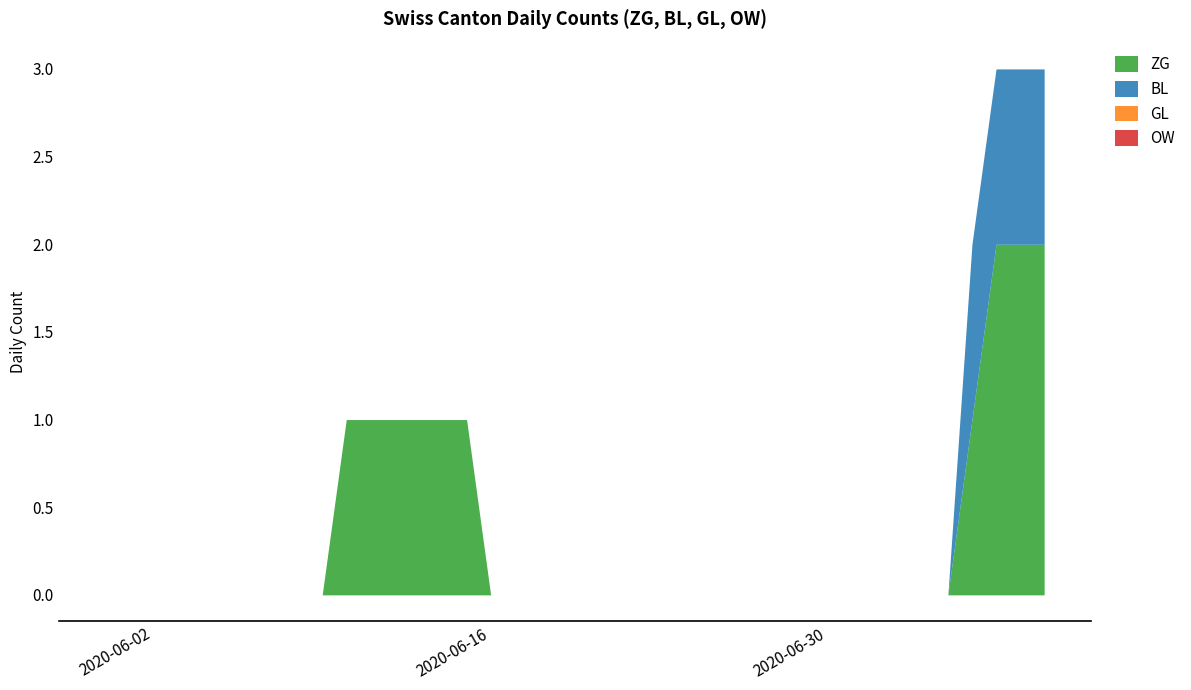

The value of BL at 2020-05-31 is -1. True or false?

False